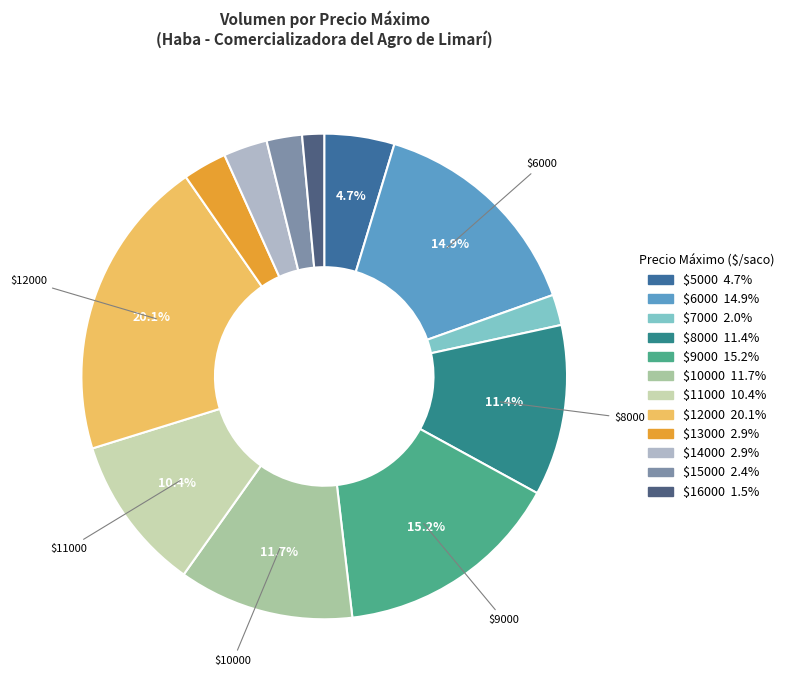

Count the number of slices in the pie.

12